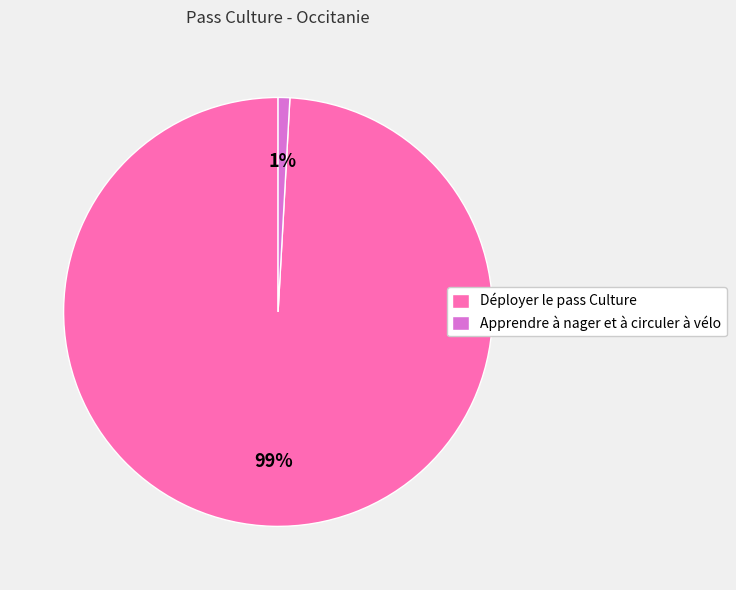

Is the sum of Apprendre à nager et à circuler à vélo and Déployer le pass Culture greater than half?

Yes